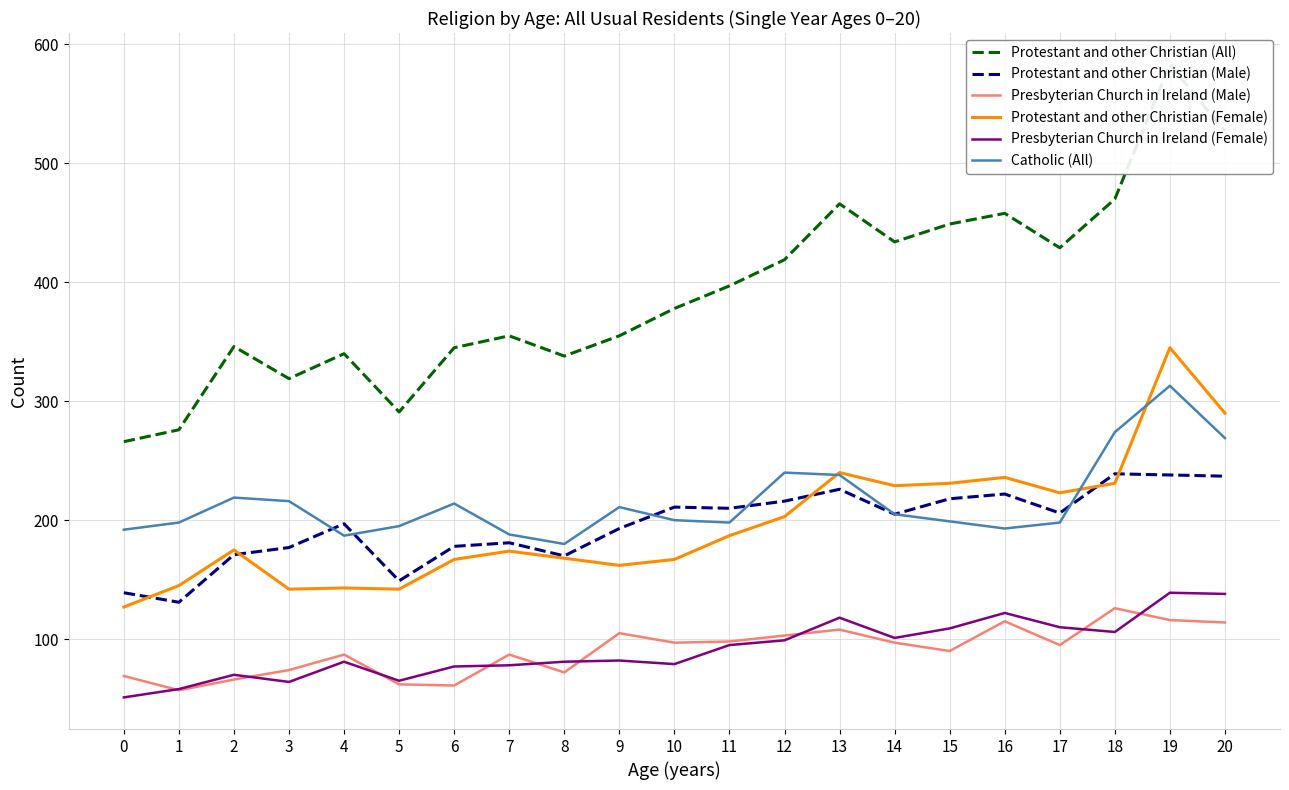

Between 8 and 19, which series saw the biggest shift?

Protestant and other Christian (All)